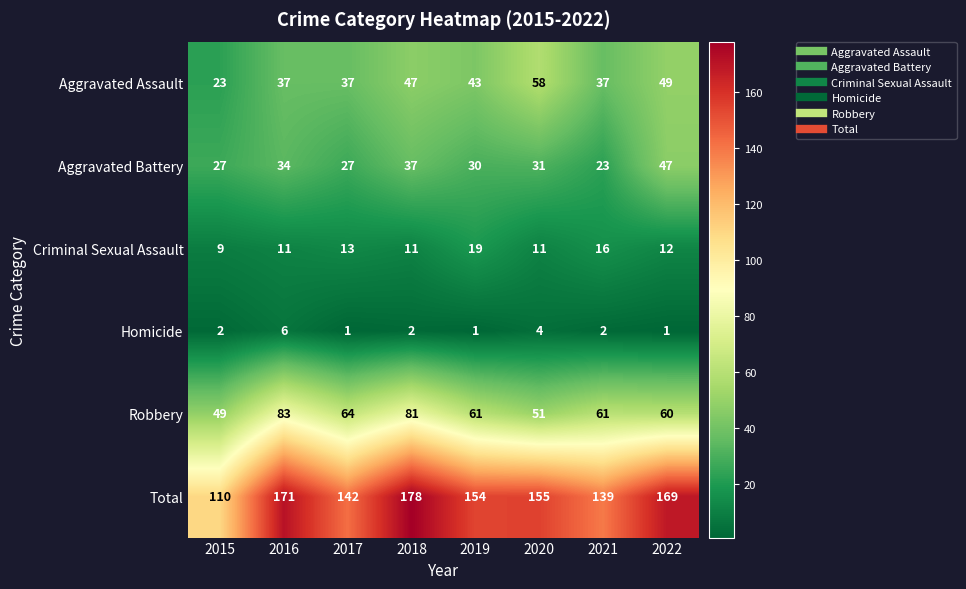

Where does the Criminal Sexual Assault series first go above 12?

2017